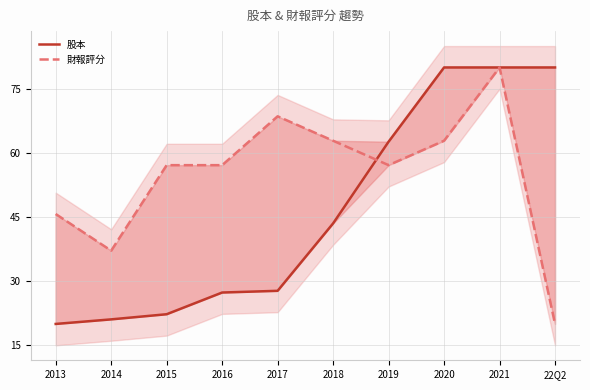

How many times do 財報評分 and 股本 cross each other?

1